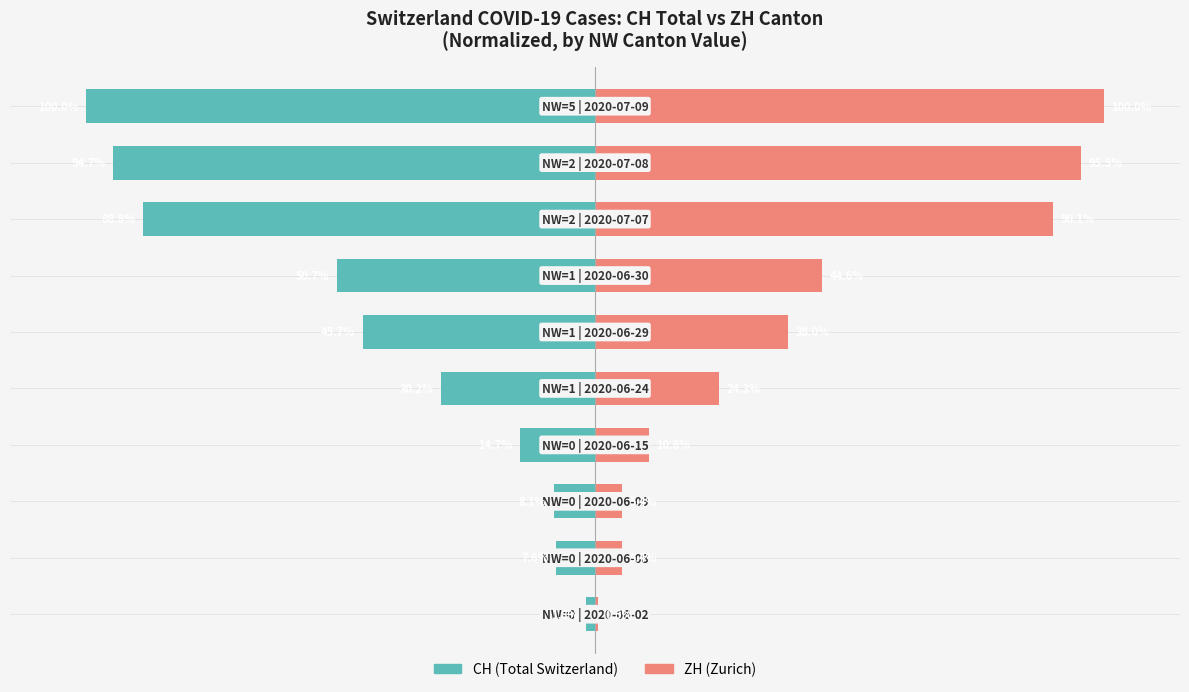

Which has a higher value, 7 or 1?

1